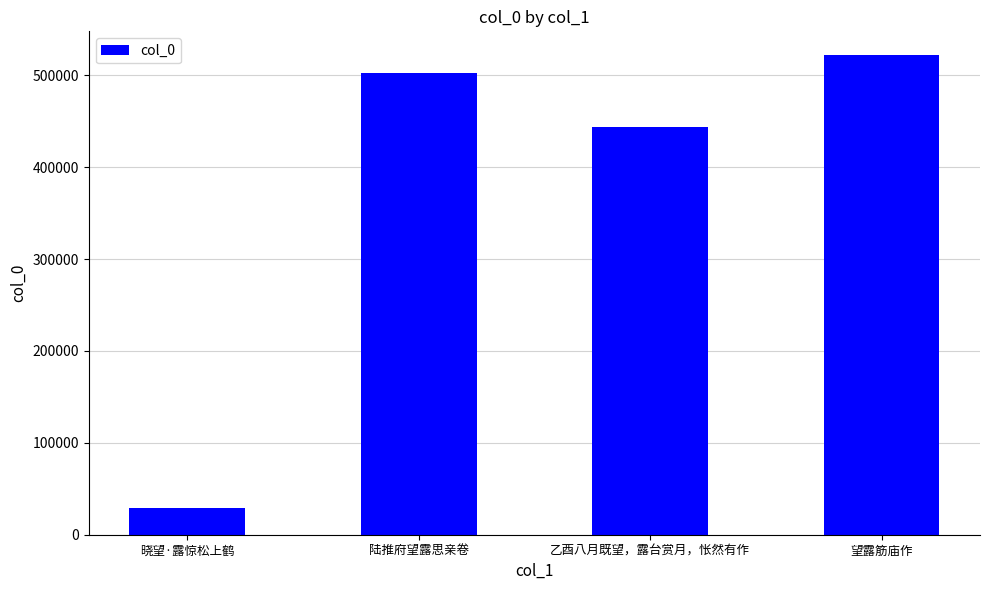

Count the number of categories in the chart.

4